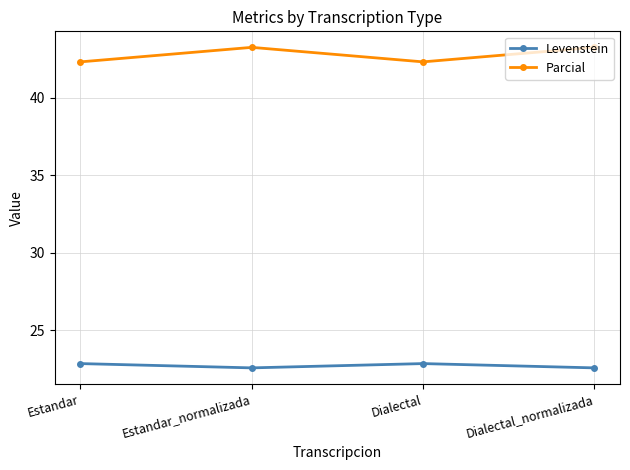

At which category does Parcial reach its first local peak?

Estandar_normalizada